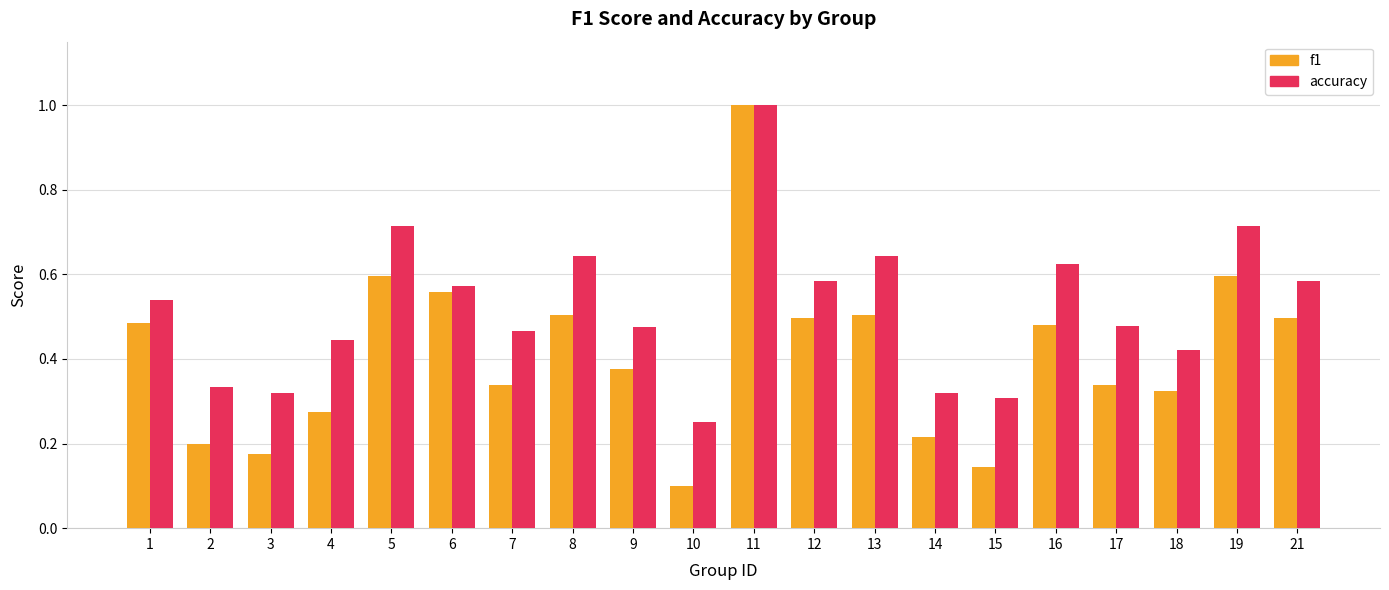

What is the highest value of the f1 series?

1.0